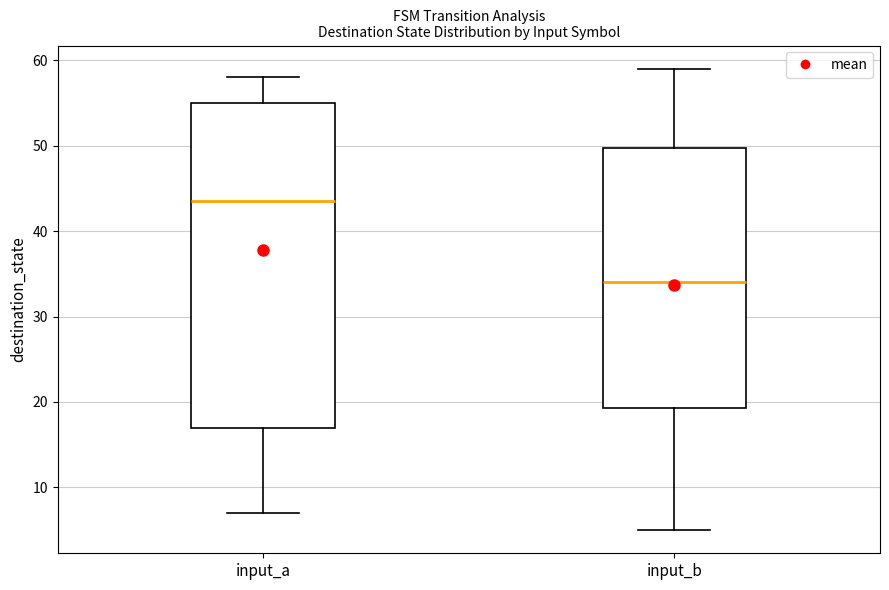

Reading left to right, read every box against the y-axis: the position of its median line, the range the box covers, and the ends of its whiskers. The values are not printed on the chart, so give them approximately, as read against the axis.

input_a: median 44, box 17 to 55, whiskers 7 to 58
input_b: median 34, box 19 to 50, whiskers 5 to 59